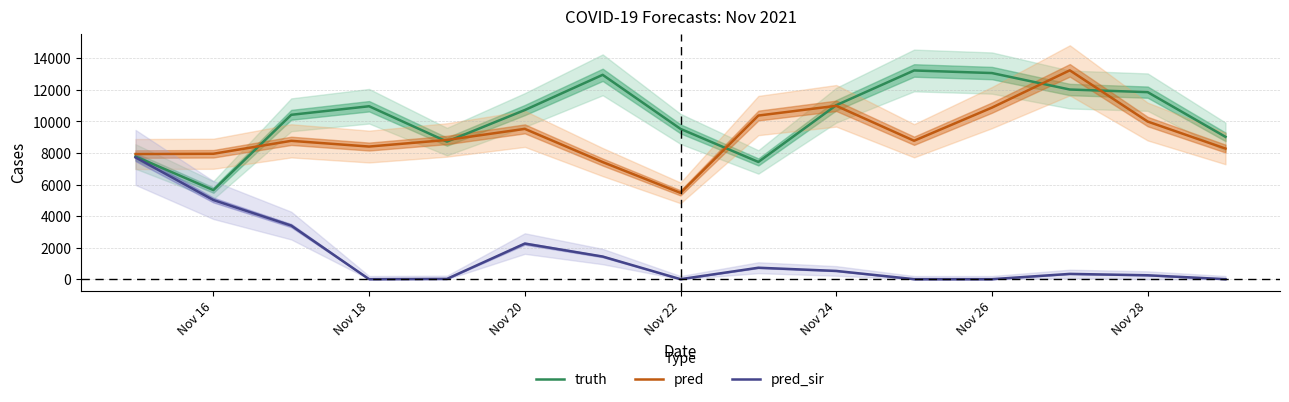

What is the lowest value of the pred series?

5472.0